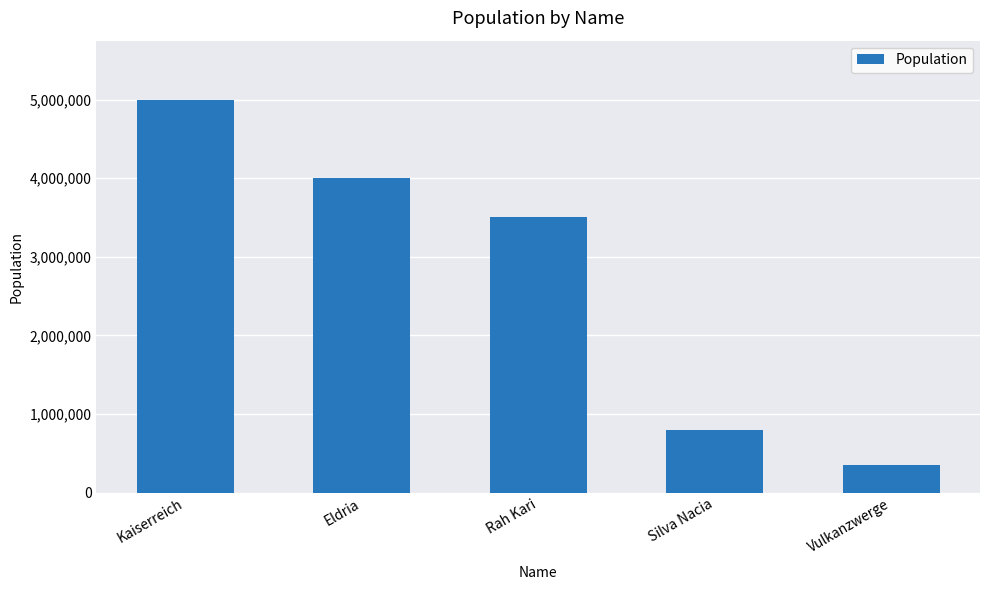

What is the ratio of the value at Kaiserreich to the value at Vulkanzwerge?

14.3